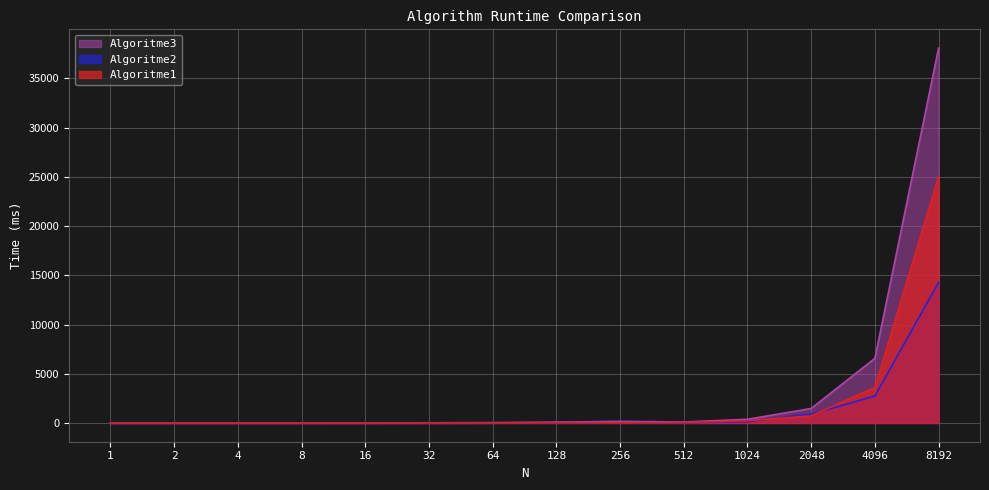

Which has a higher value, 4096 or 256?

4096